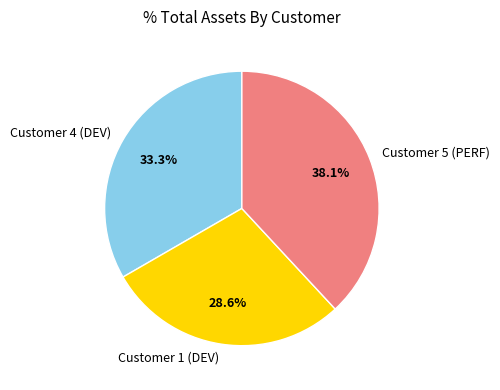

What is the largest slice in the pie chart?

Customer 5 (PERF)